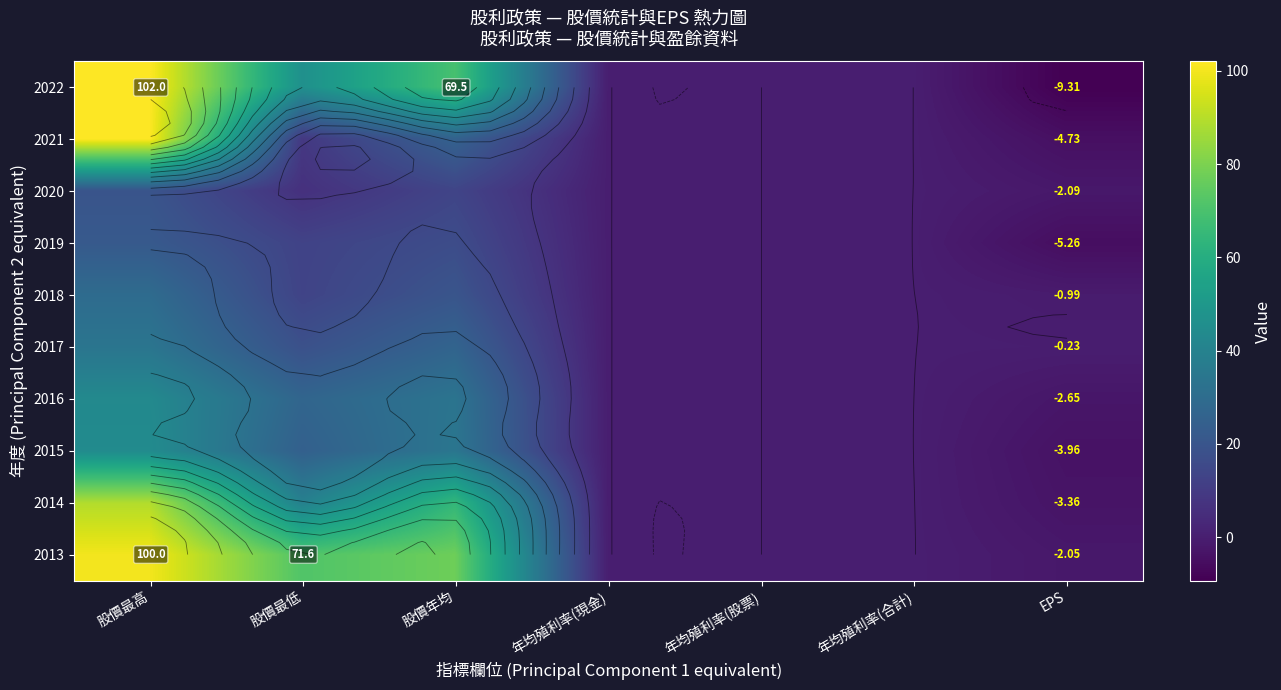

Which label corresponds to the largest value in the chart?

股價最高